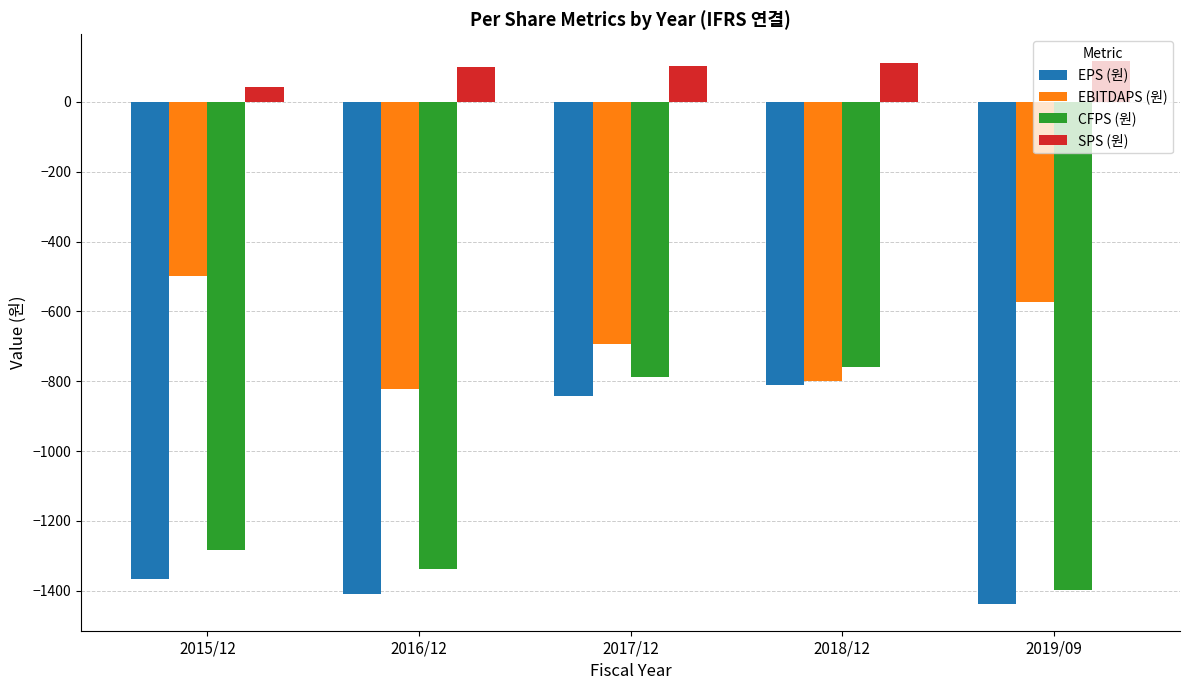

What is the approximate value of SPS (원) at 2016/12?

101